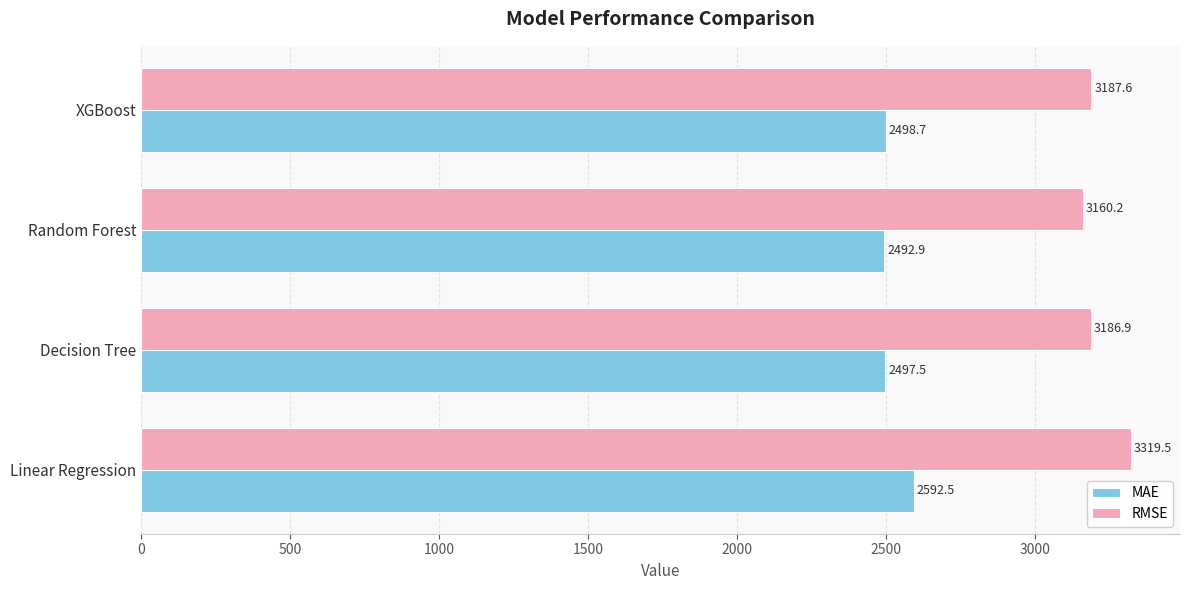

Which series has the largest range (max minus min)?

RMSE